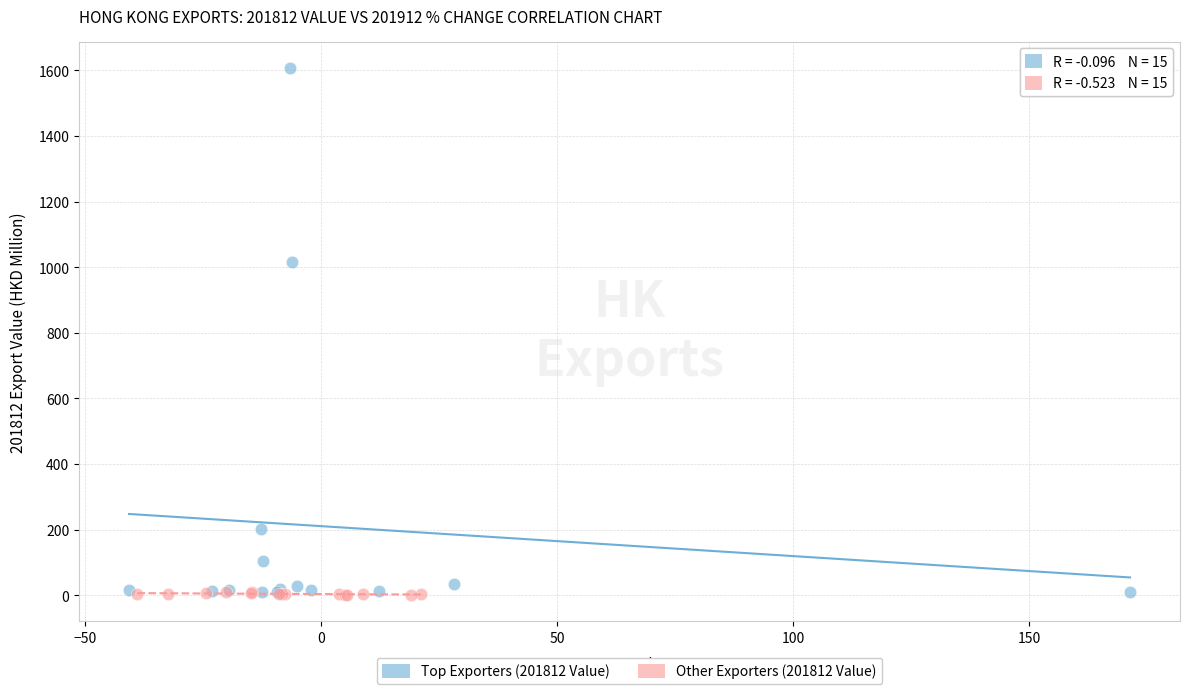

Which series has the widest spread of Y values?

Top Exporters (201812 Value)